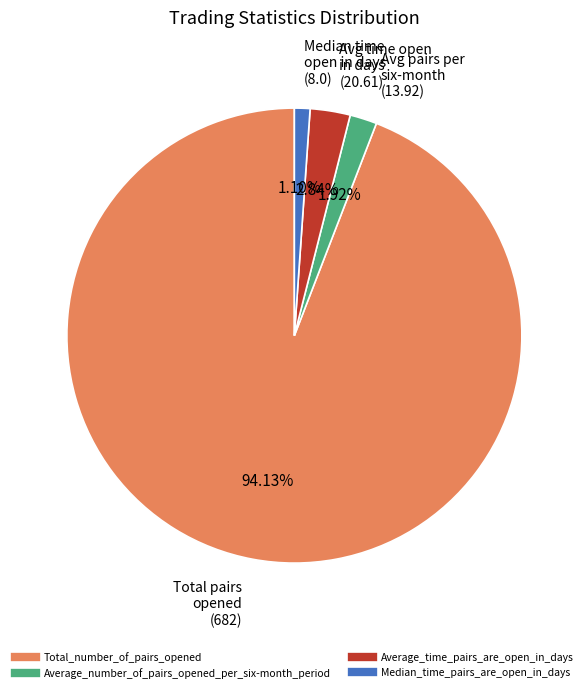

What is the majority slice?

Total_number_of_pairs_opened